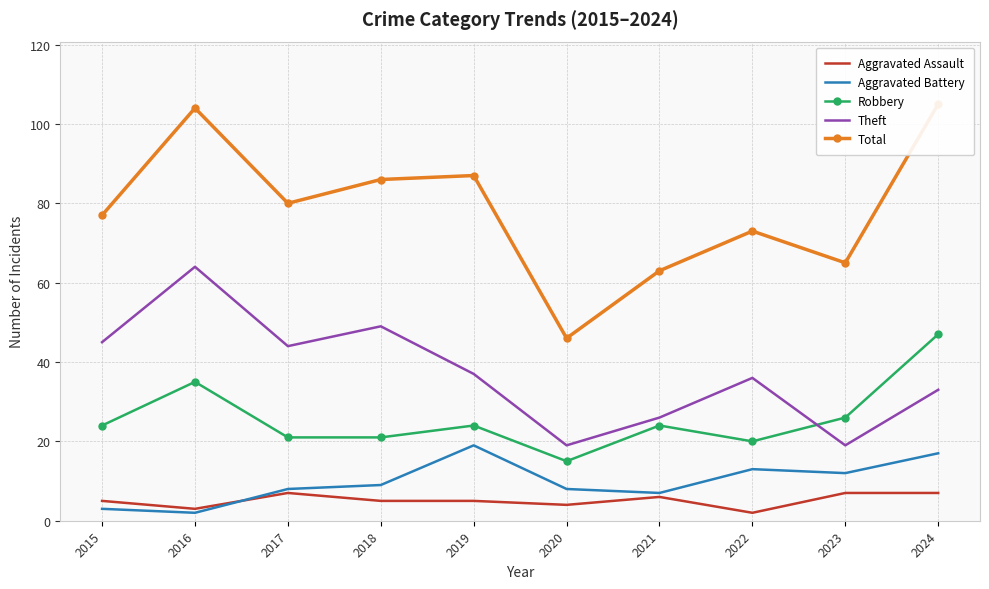

At which label does Aggravated Battery first exceed 9?

2019